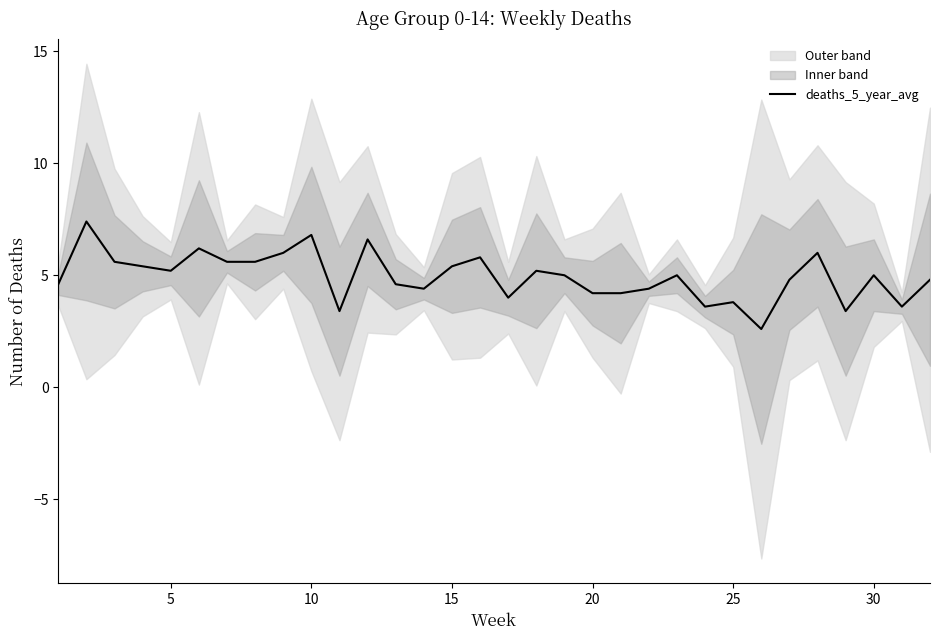

The value at 5 is 3.0. True or false?

False